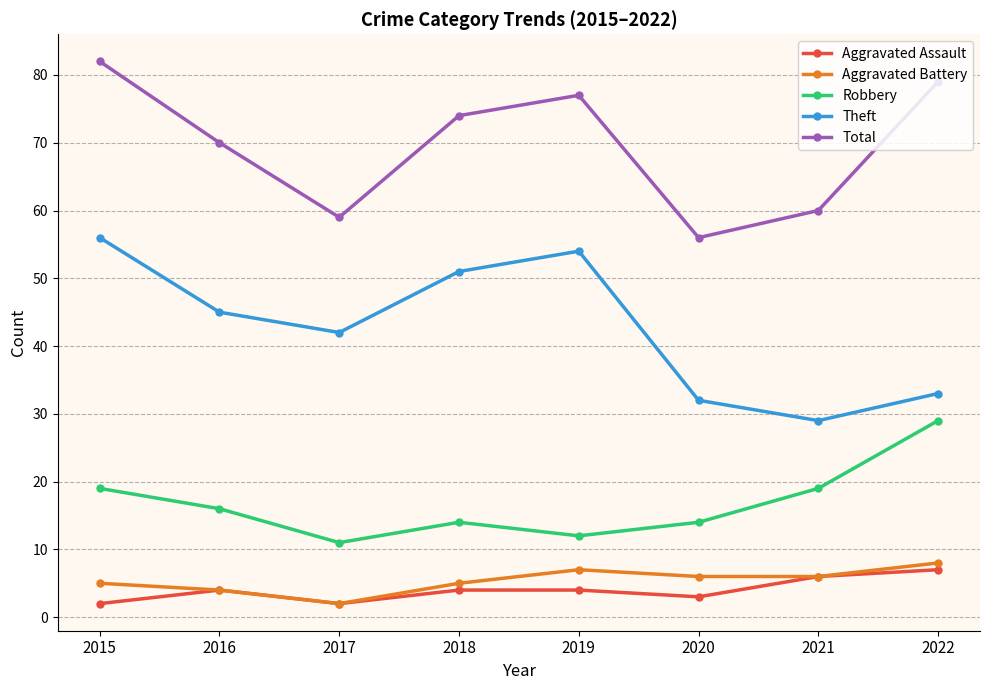

How many lines are shown in the chart?

5